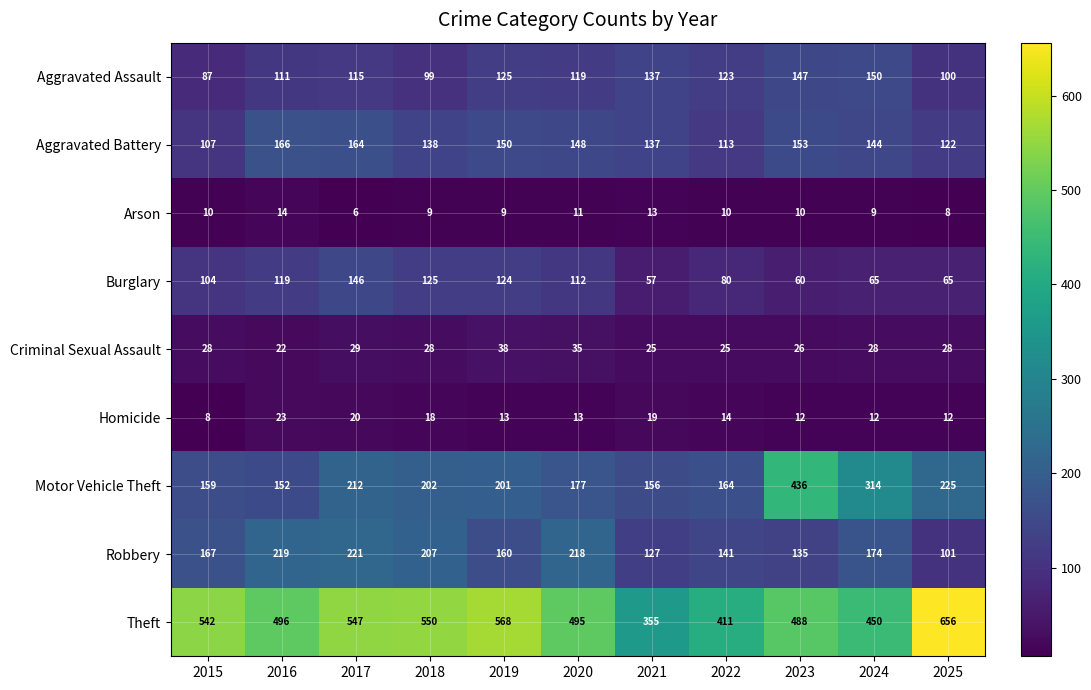

Is it true that Homicide equals 12 at 2015?

False